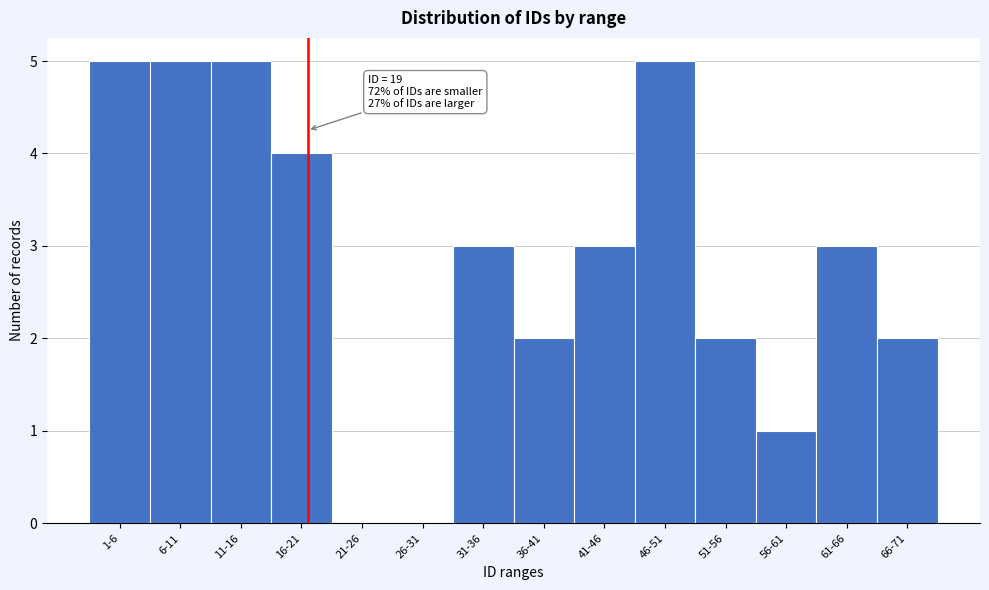

Reading left to right, list all the values displayed in this chart.

1-6=5	6-11=5	11-16=5	16-21=4	21-26=0	26-31=0	31-36=3	36-41=2	41-46=3	46-51=5	51-56=2	56-61=1	61-66=3	66-71=2